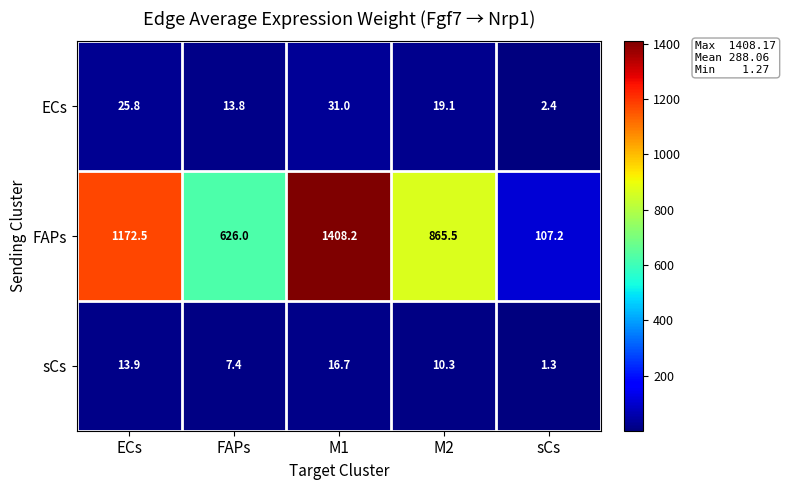

Which category has the highest value across all series?

M1